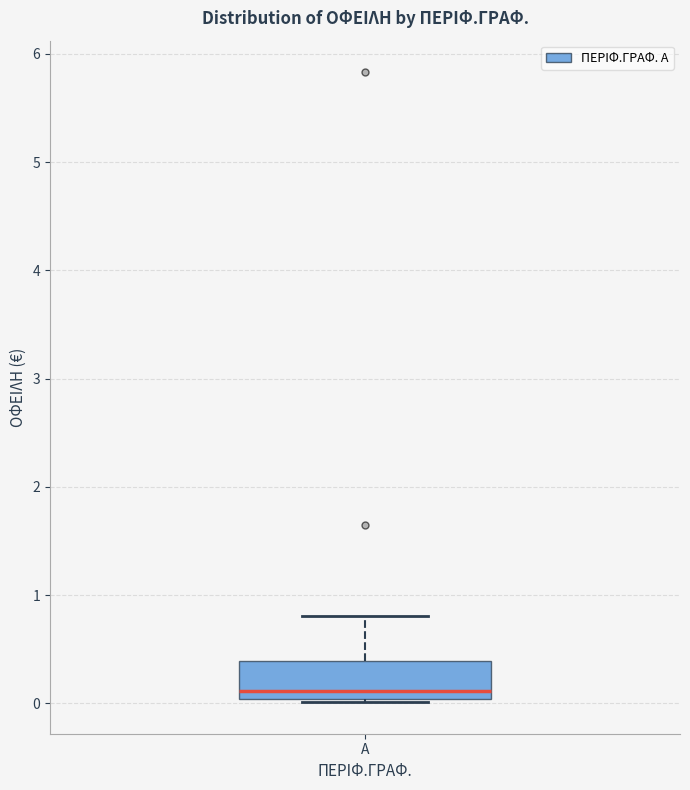

Where does the upper whisker of the box for Α end on the y-axis? The values are not printed on the chart, so give them approximately, as read against the axis.

0.8